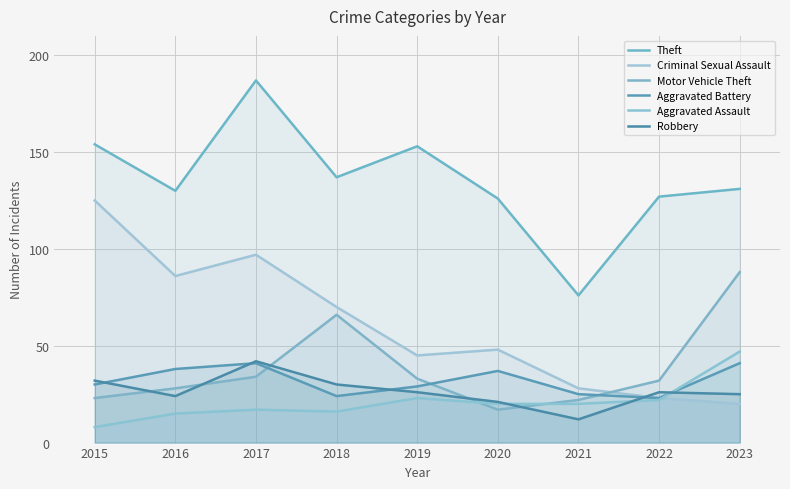

At which category is the sum across all series the highest?

2017